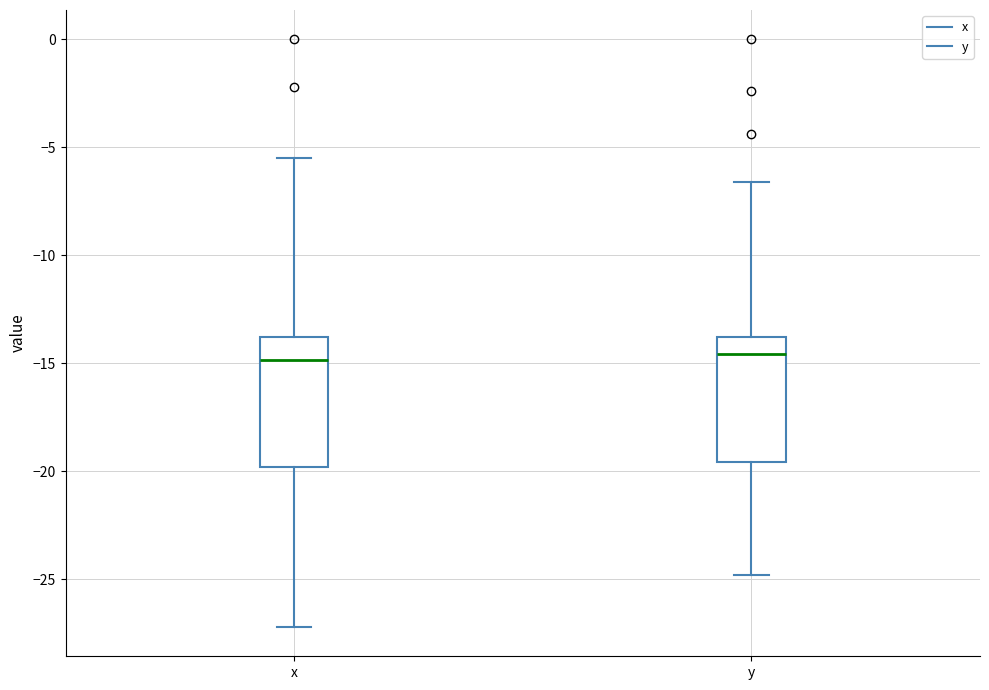

Where is the lower edge of the box for y on the y-axis? The values are not printed on the chart, so give them approximately, as read against the axis.

-19.5